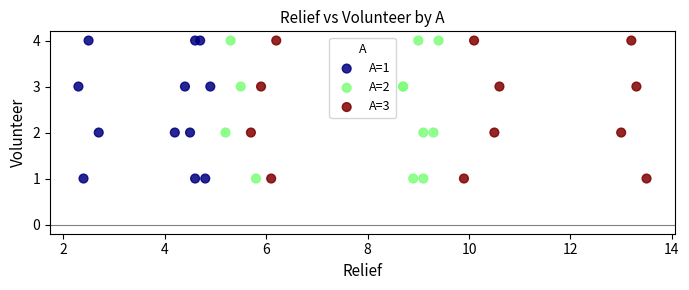

What are all the series names shown in the legend?

A=1, A=2, A=3